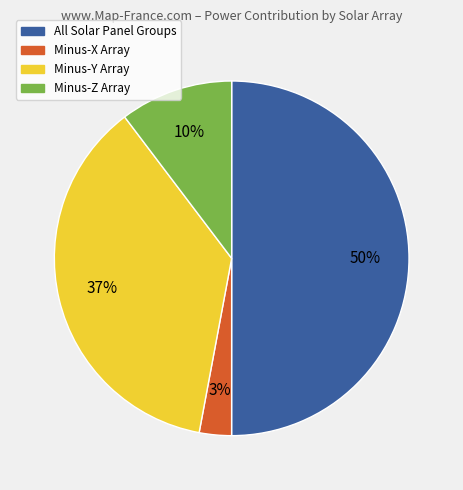

How many segments does this pie chart have?

4